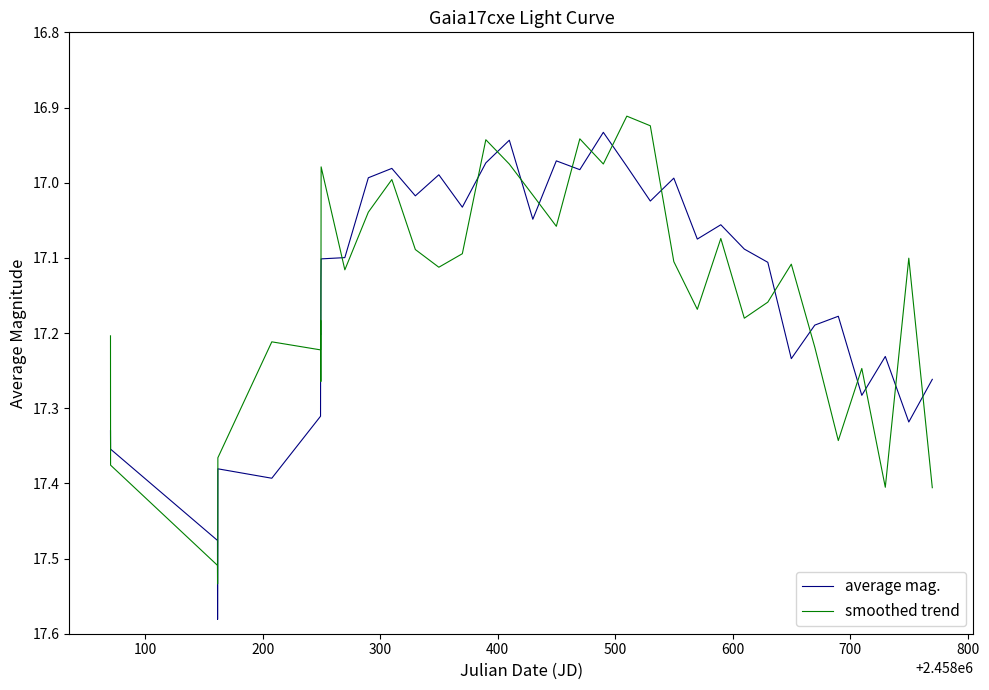

Rank the series by their maximum value, from lowest to highest.

smoothed trend, average mag.